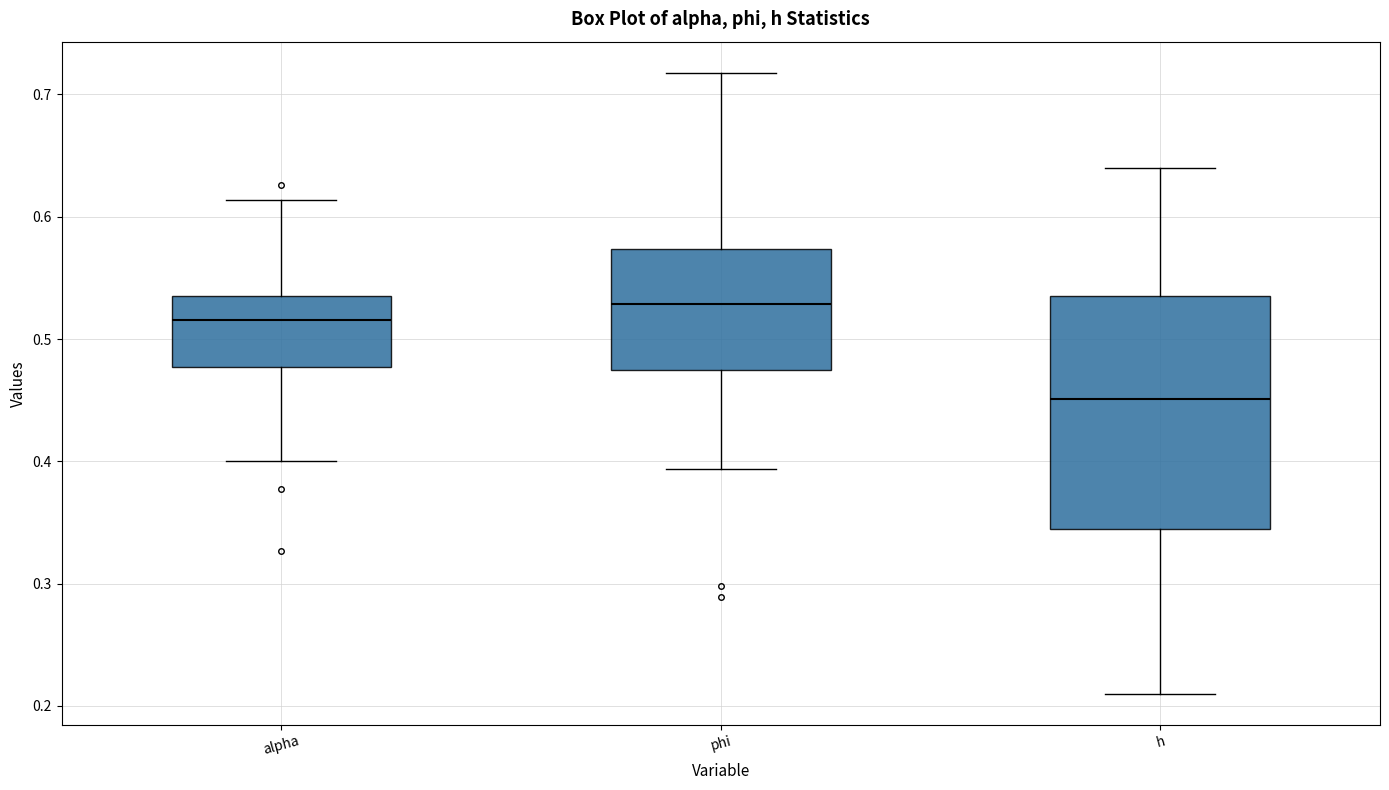

Comparing the boxes themselves (not the whiskers), which one is the tallest?

h